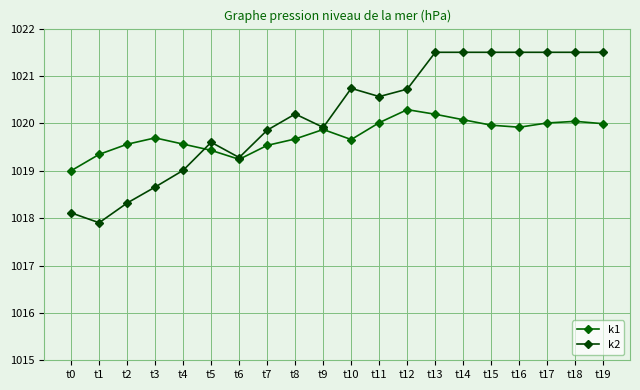

What is the average value of the k1 series?

1019.8